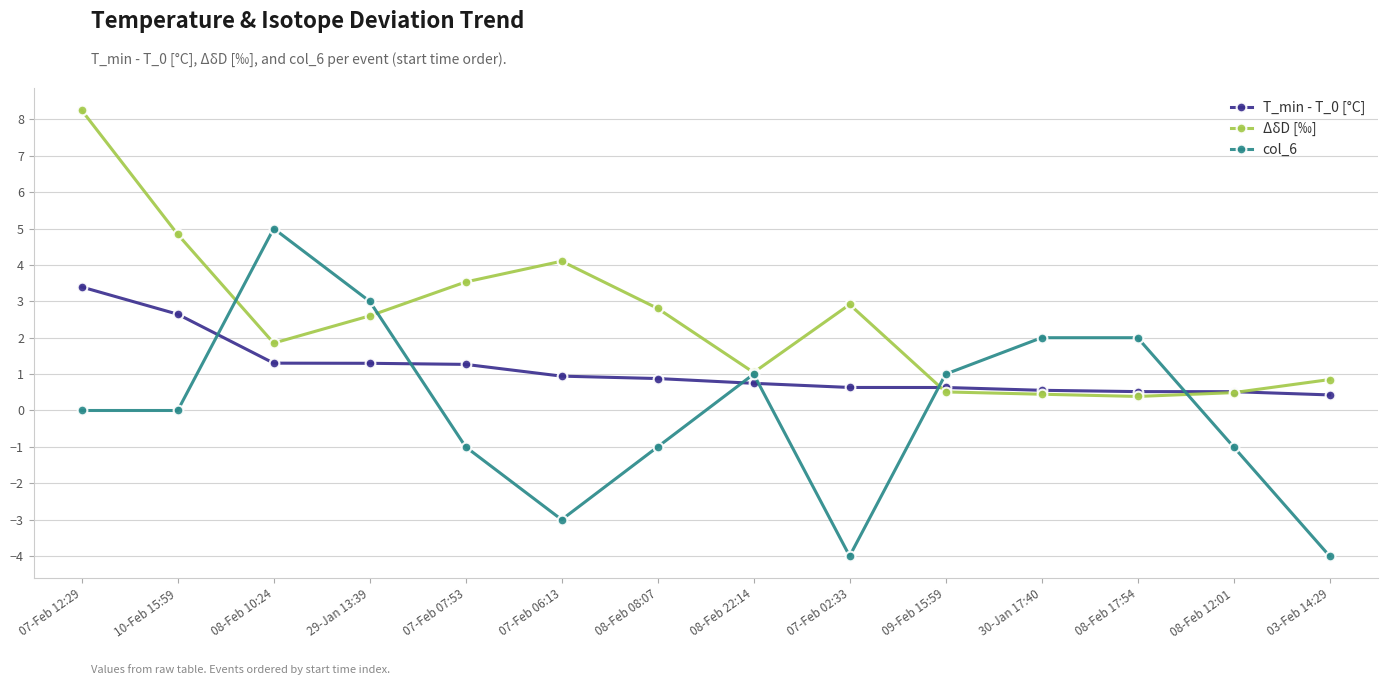

Rank the series by their average value, from highest to lowest.

ΔδD [‰], T_min - T_0 [°C], col_6